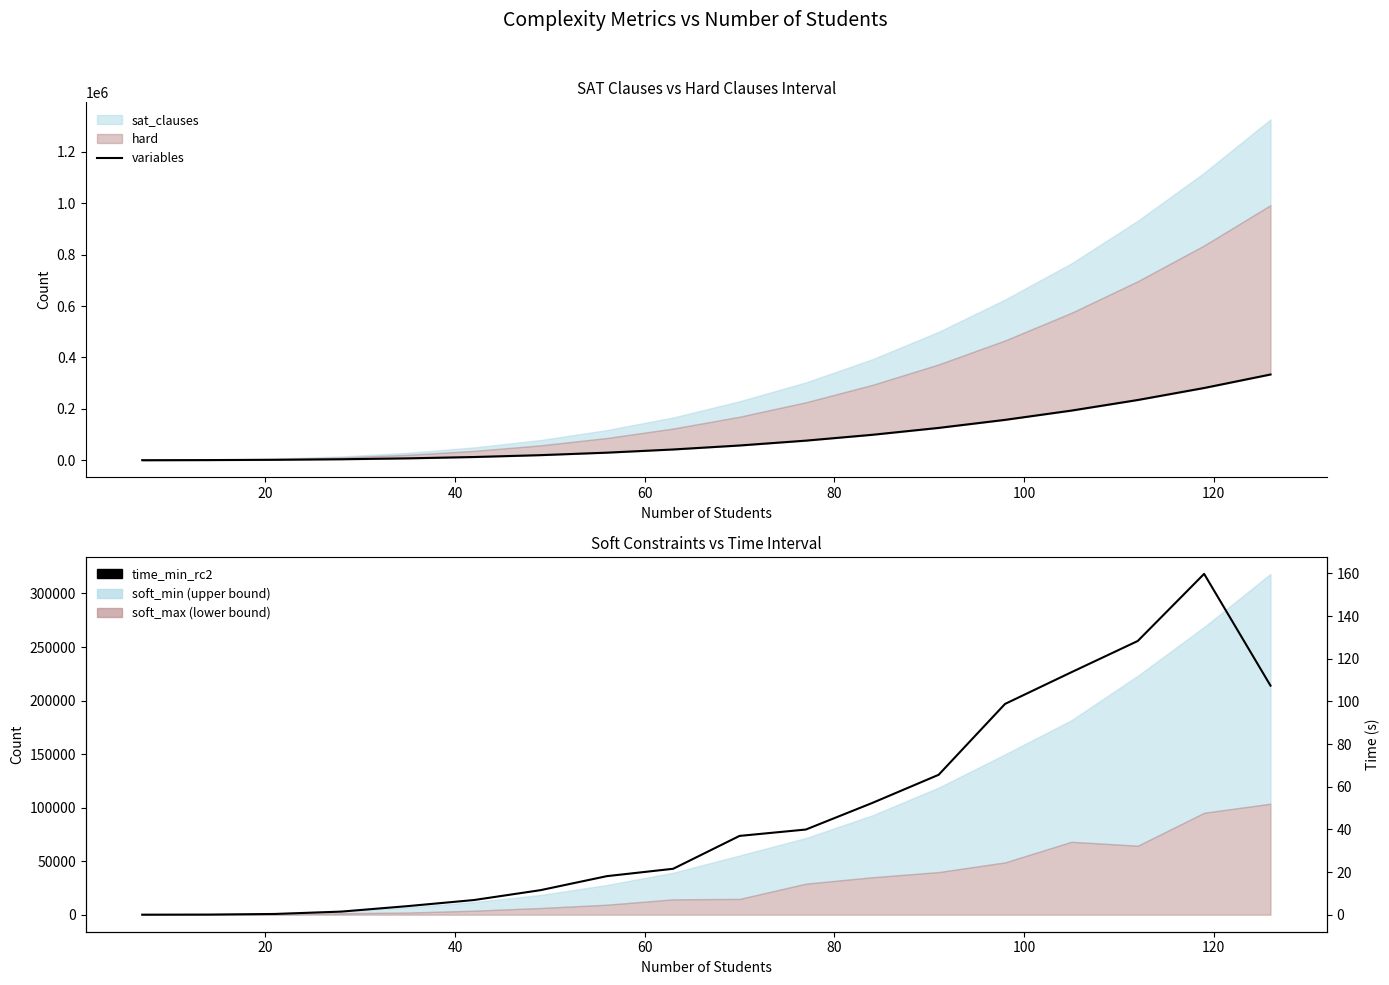

True or false: variables and time_min_rc2 intersect in this chart.

False